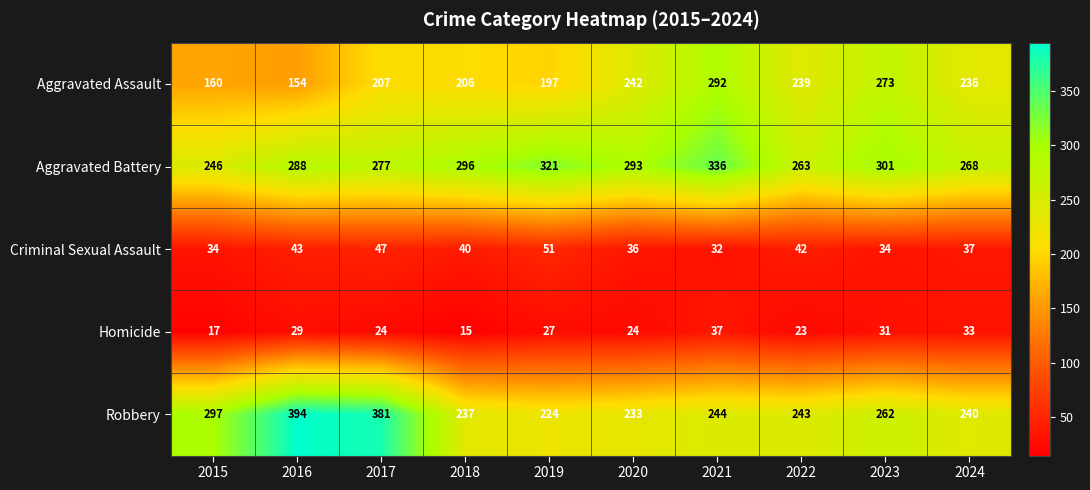

What is the difference between the Criminal Sexual Assault values at 2016 and 2019?

8